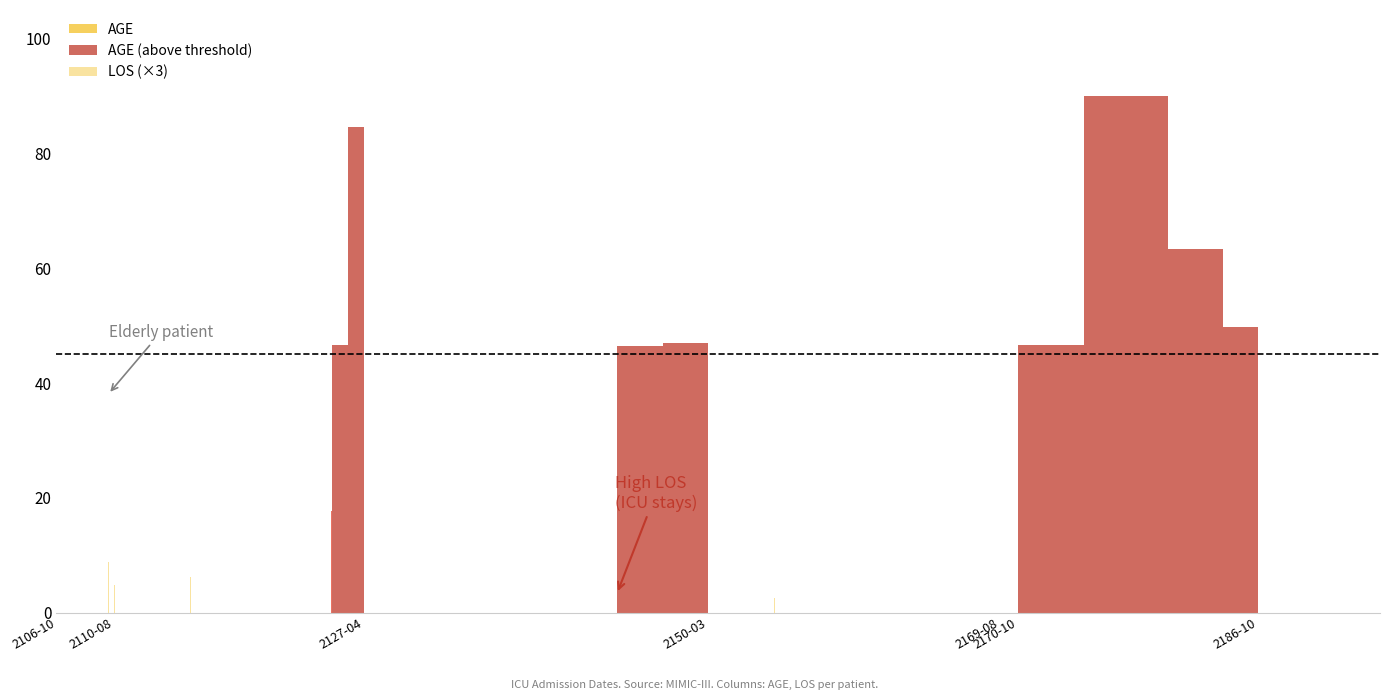

The chart shows a value of 50.6 at 2169-08. True or false?

False